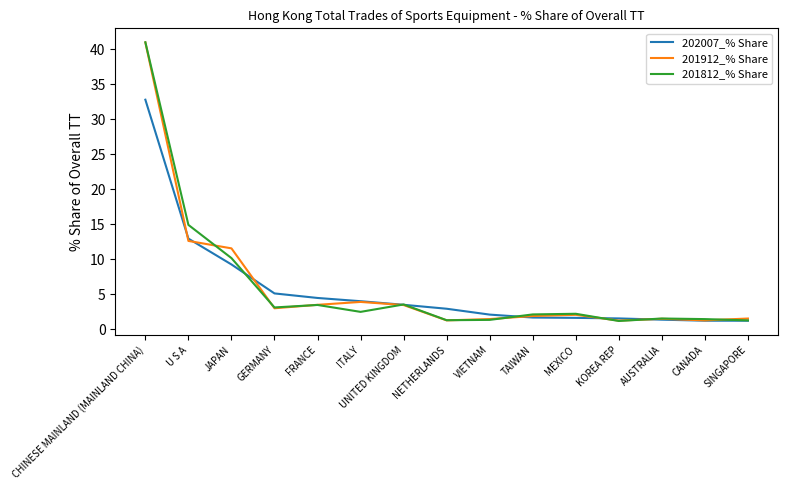

At how many categories does at least one series exceed 24?

1